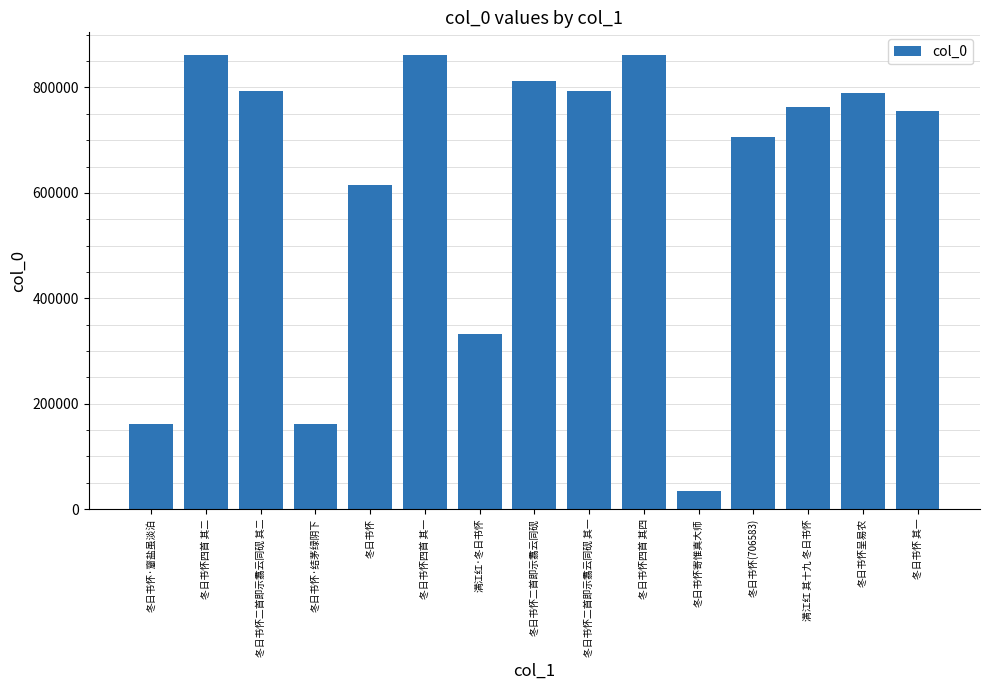

What is the approximate value at 冬日书怀四首 其四?

861514